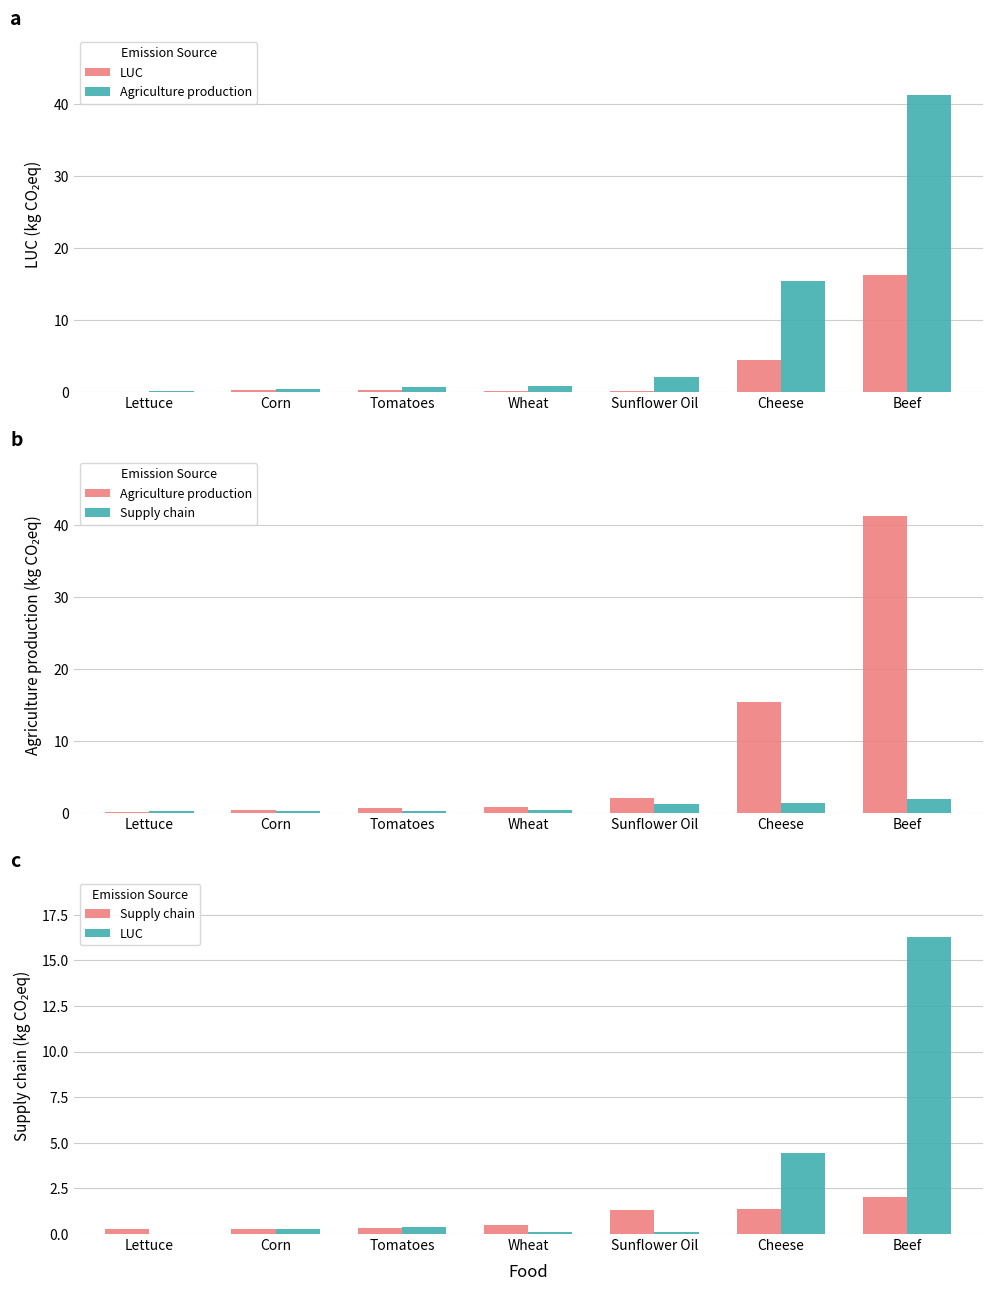

True or false: Agriculture production has a value of 22.4 at Beef.

False